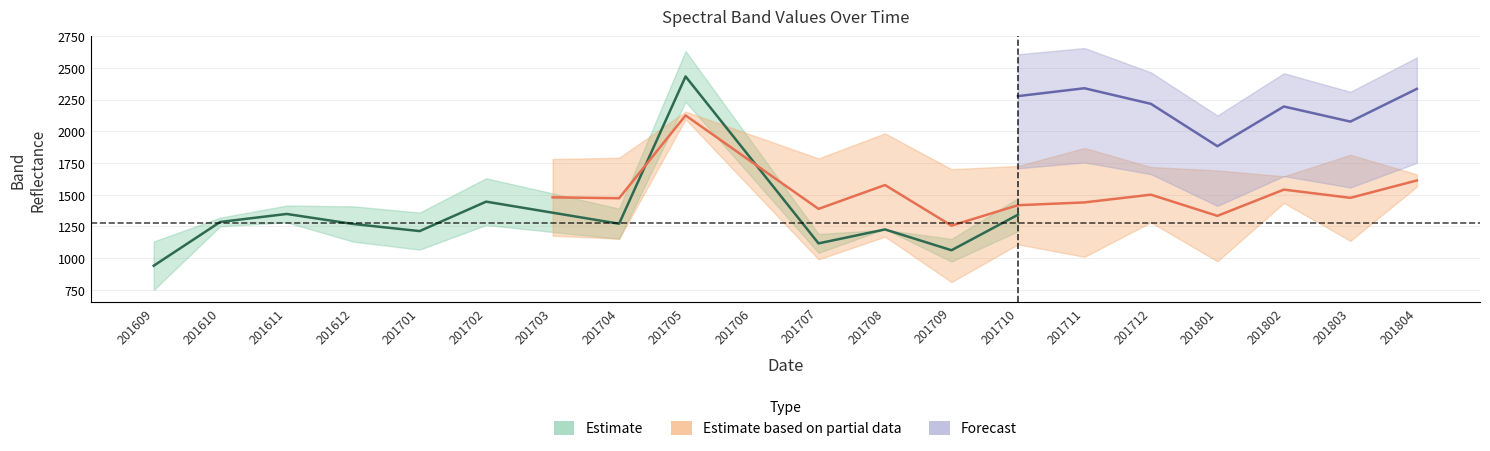

The B8A series shows 598 at 201801. True or false?

False